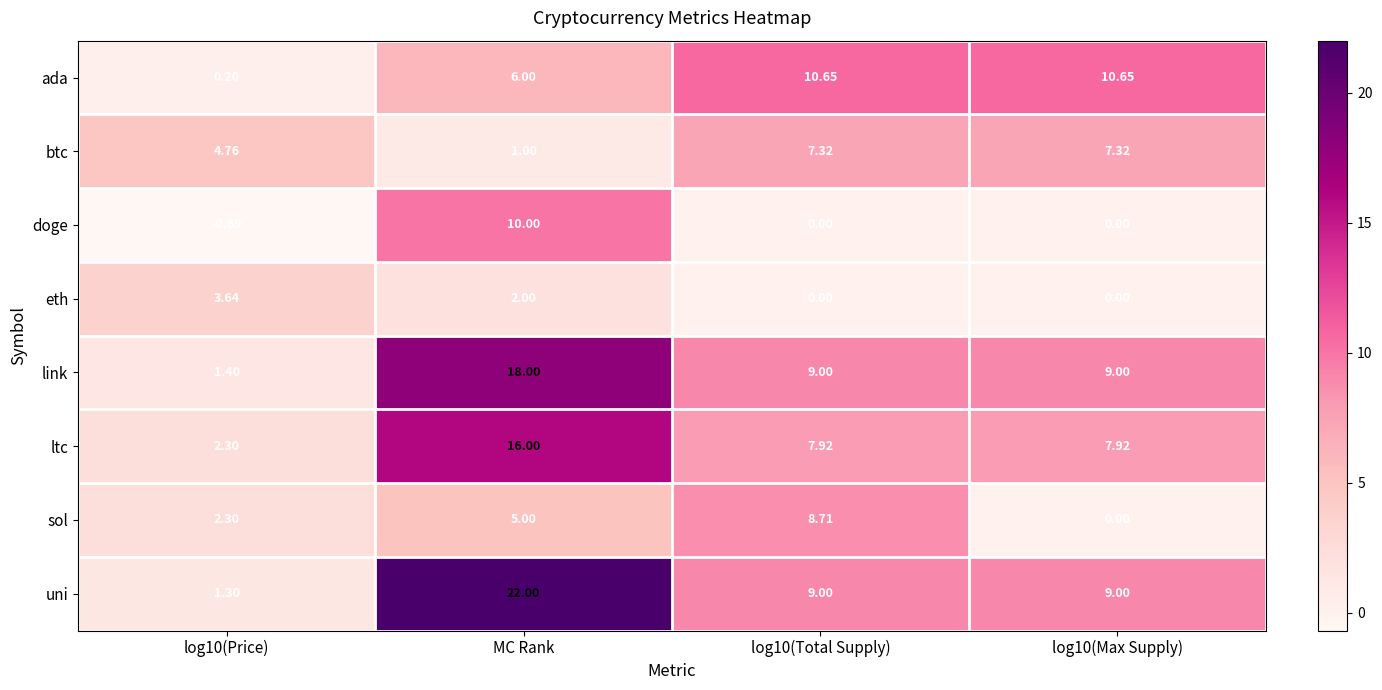

At which category does the chart reach its peak across all series?

MC Rank